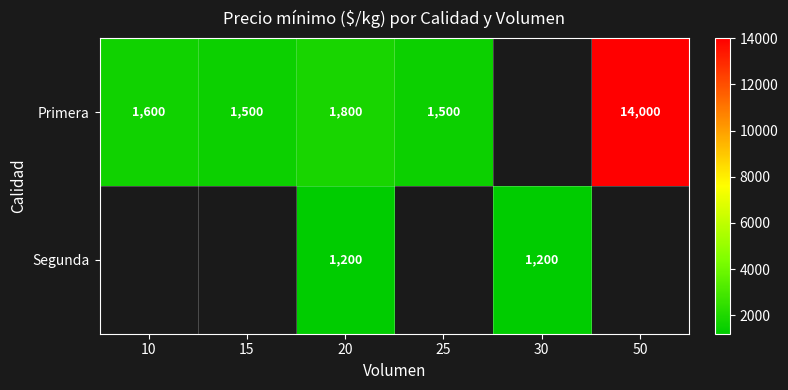

What value does the Primera series have at 50?

14000.0